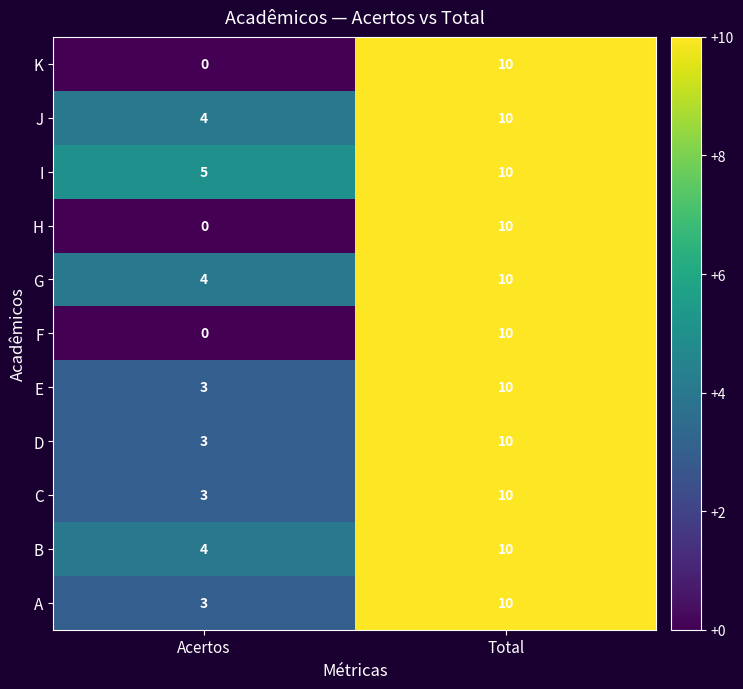

At which category is the sum across all series the highest?

Total